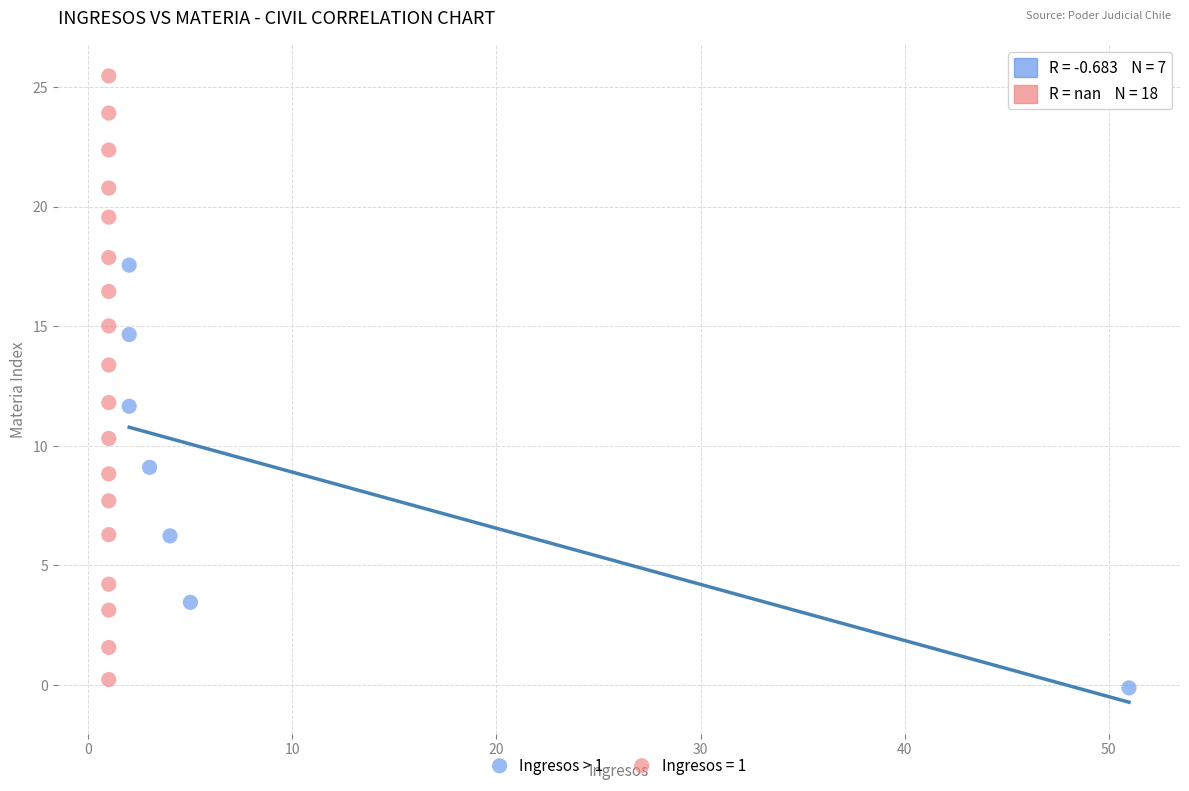

Which series has the widest spread of Y values?

Ingresos = 1